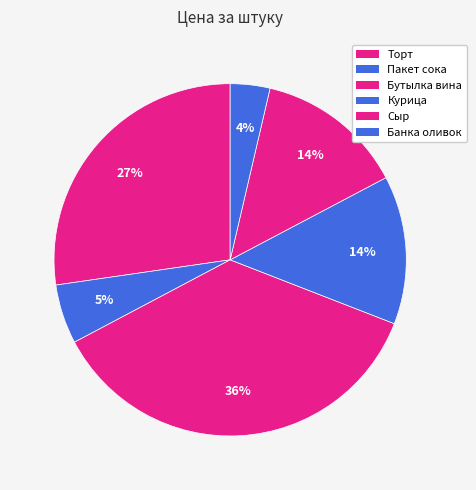

How many slices are in this pie chart?

6